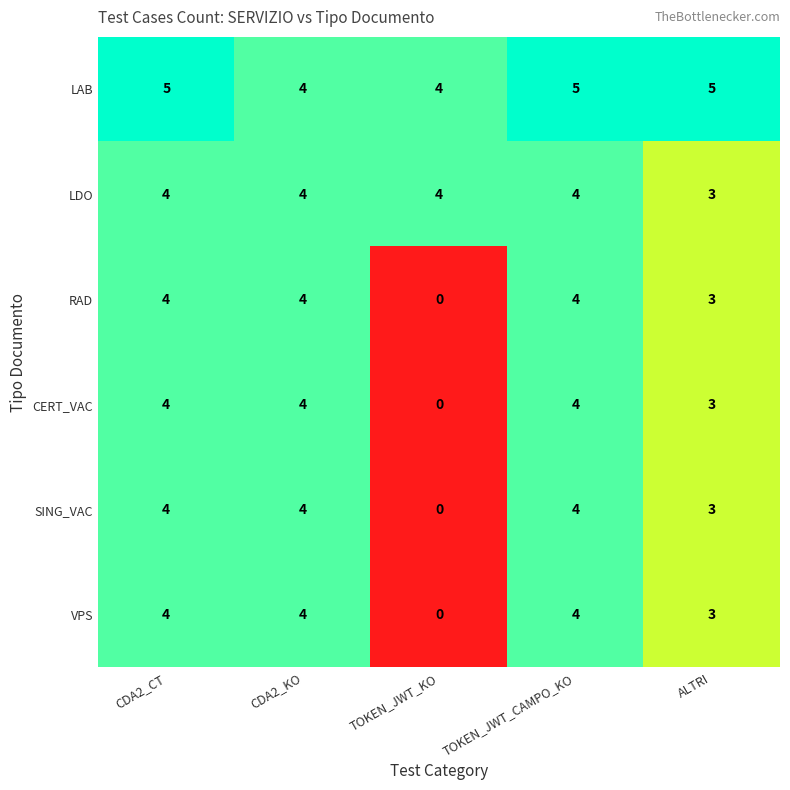

True or false: LDO has a value of 4 at TOKEN_JWT_CAMPO_KO.

True